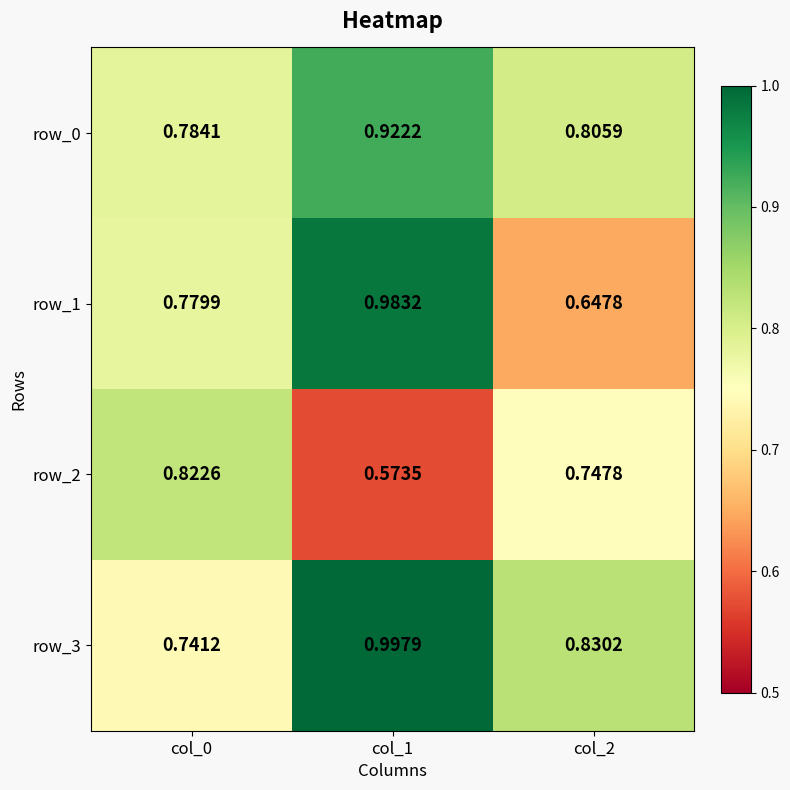

The row_3 series shows 1.0 at col_0. True or false?

False